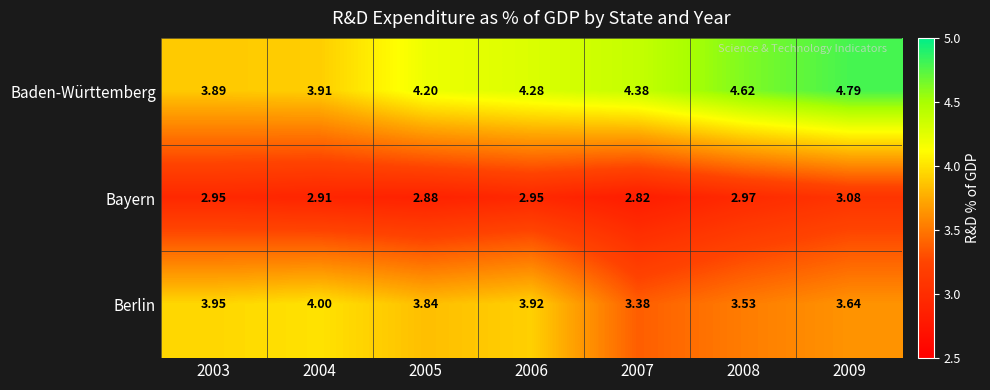

Which series has the widest spread of values?

Baden-Württemberg